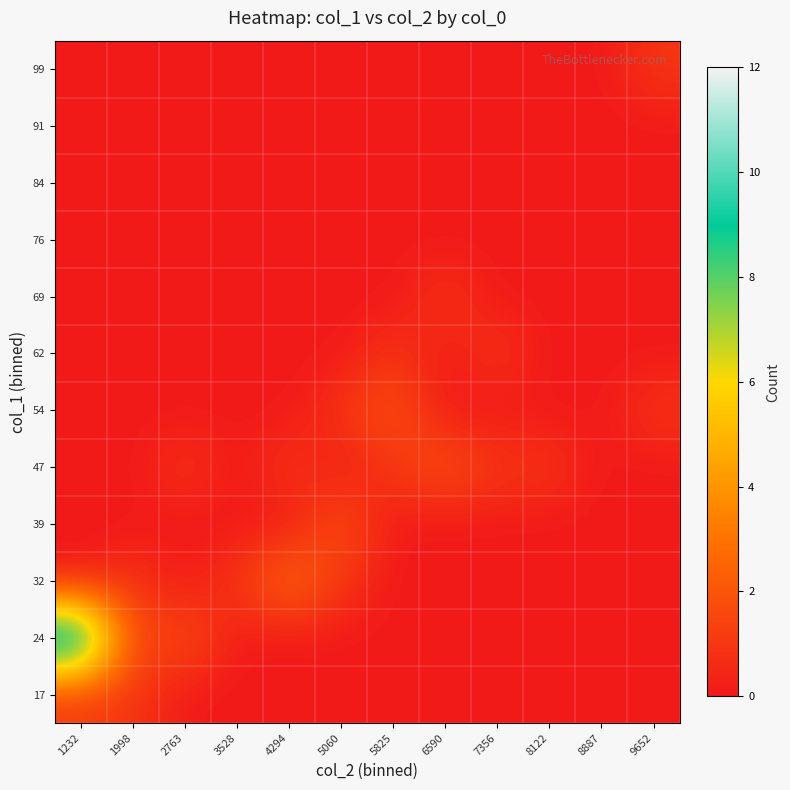

Reading left to right, what are all the values shown in this chart?

17: 1232=1	1998=1	2763=0	3528=0	4294=0	5060=0	5825=0	6590=0	7356=0	8122=0	8887=0	9652=0
24: 1232=12	1998=1	2763=2	3528=0	4294=0	5060=0	5825=0	6590=0	7356=0	8122=0	8887=0	9652=0
32: 1232=0	1998=1	2763=0	3528=1	4294=3	5060=1	5825=0	6590=0	7356=0	8122=0	8887=0	9652=0
39: 1232=0	1998=0	2763=0	3528=0	4294=0	5060=2	5825=0	6590=0	7356=0	8122=0	8887=0	9652=0
47: 1232=0	1998=0	2763=1	3528=0	4294=1	5060=0	5825=1	6590=2	7356=1	8122=1	8887=0	9652=0
54: 1232=0	1998=0	2763=0	3528=0	4294=0	5060=1	5825=2	6590=0	7356=0	8122=0	8887=0	9652=1
62: 1232=0	1998=0	2763=0	3528=0	4294=0	5060=0	5825=1	6590=0	7356=1	8122=0	8887=0	9652=0
69: 1232=0	1998=0	2763=0	3528=0	4294=0	5060=0	5825=0	6590=1	7356=0	8122=0	8887=0	9652=0
76: 1232=0	1998=0	2763=0	3528=0	4294=0	5060=0	5825=0	6590=0	7356=0	8122=0	8887=0	9652=0
84: 1232=0	1998=0	2763=0	3528=0	4294=0	5060=0	5825=0	6590=0	7356=0	8122=0	8887=0	9652=0
91: 1232=0	1998=0	2763=0	3528=0	4294=0	5060=0	5825=0	6590=0	7356=0	8122=0	8887=0	9652=0
99: 1232=0	1998=0	2763=0	3528=0	4294=0	5060=0	5825=0	6590=0	7356=0	8122=0	8887=0	9652=1